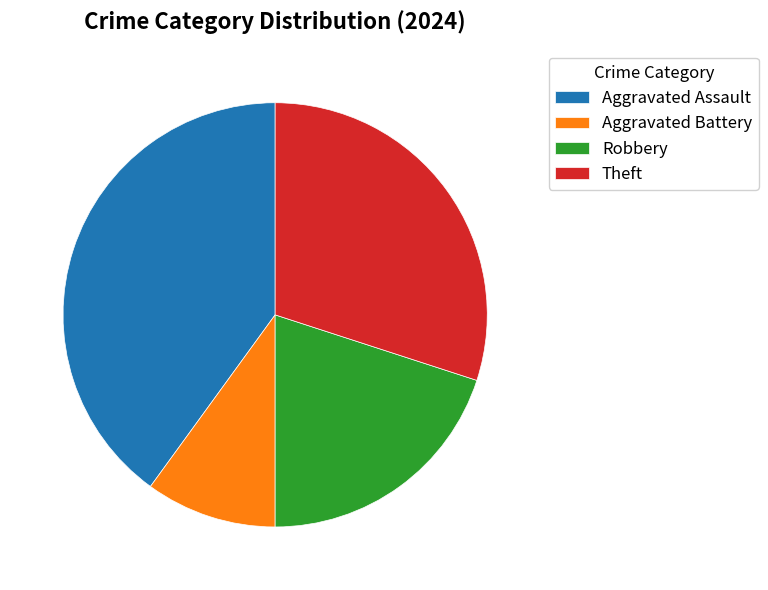

The Robbery slice represents 6% of the pie. True or false?

False